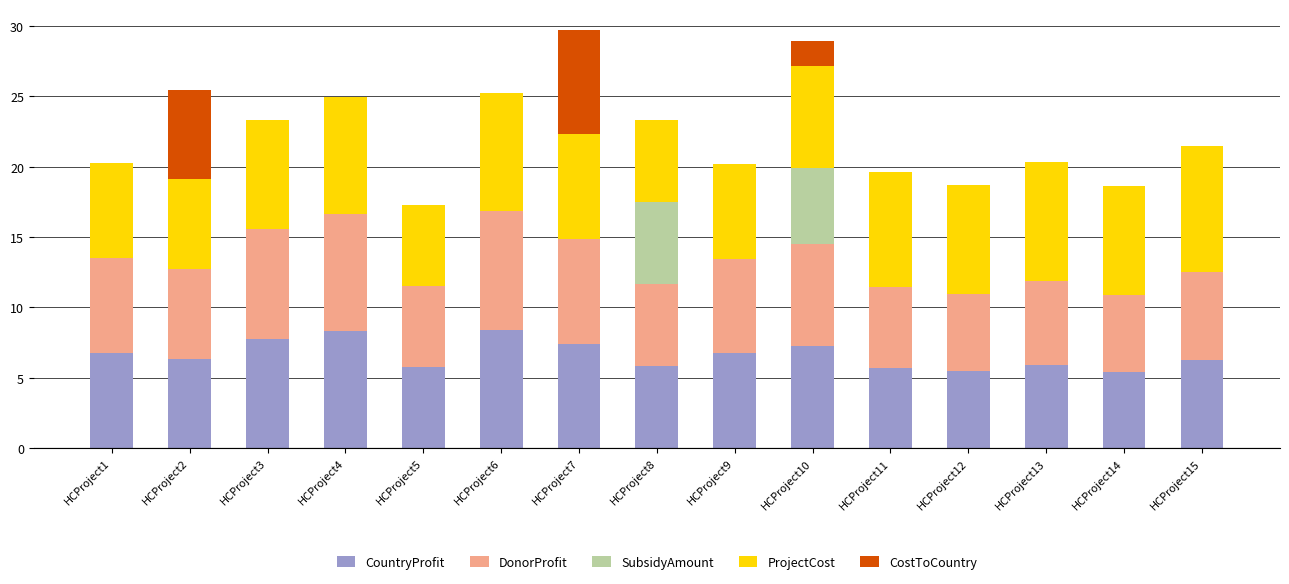

Is it true that CountryProfit equals 2.8 at HCProject2?

False